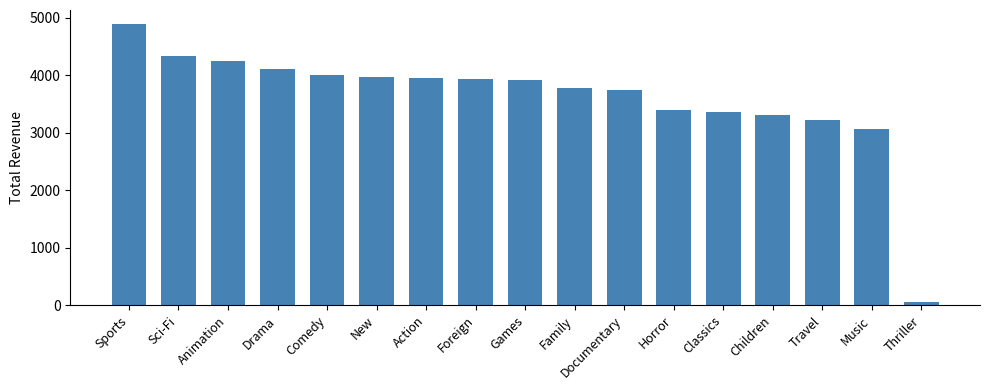

Which label corresponds to the largest value in the chart?

Sports